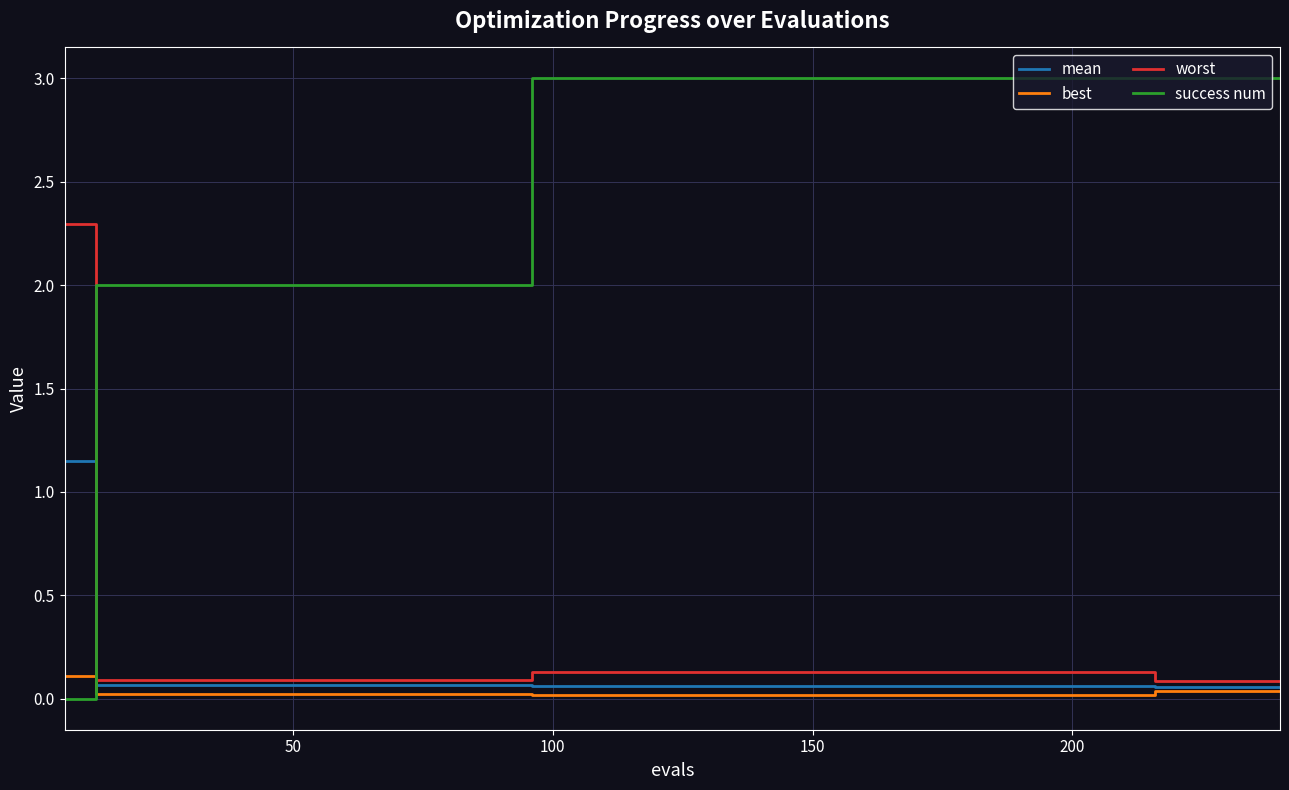

List the series in order of their peak value, lowest first.

best, mean, worst, success num